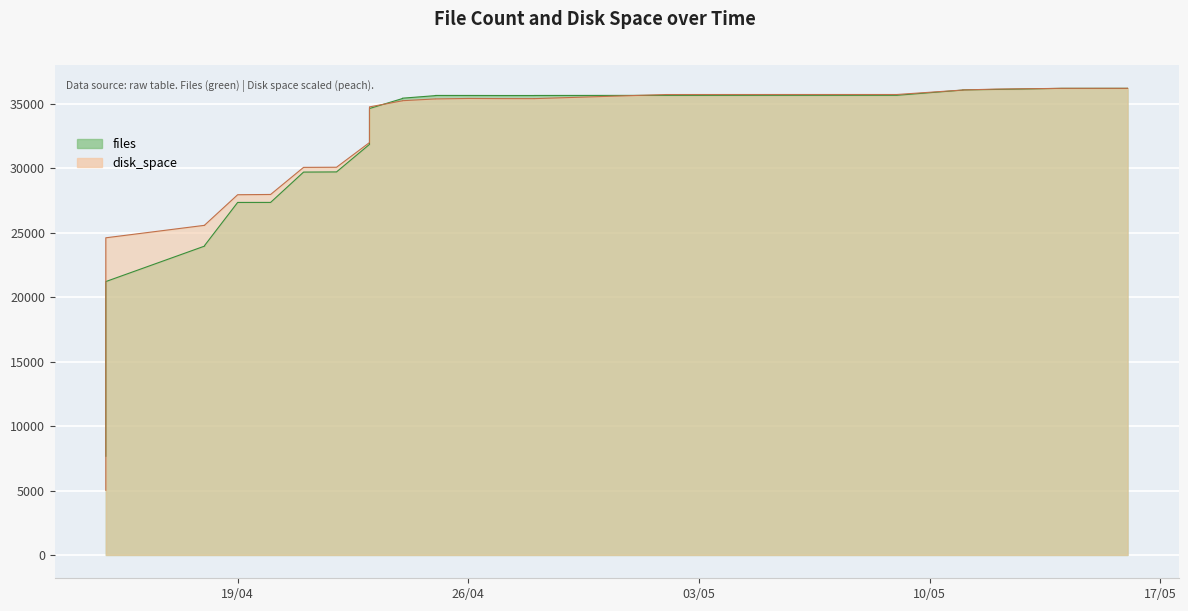

How many intersections are there between files and disk_space?

7